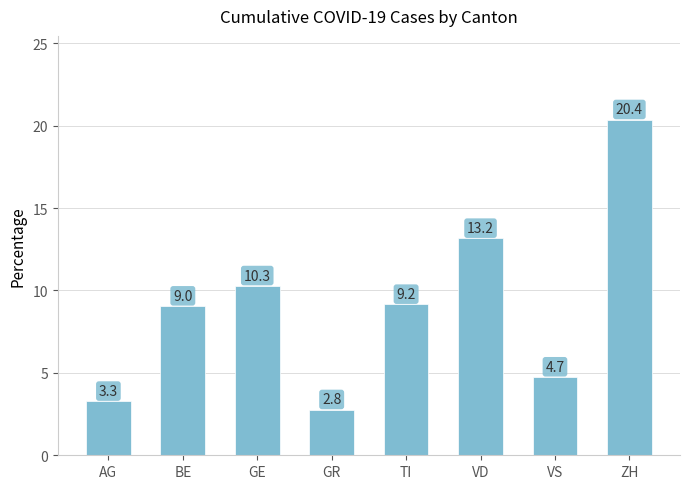

At which category does the chart reach its peak across all series?

ZH